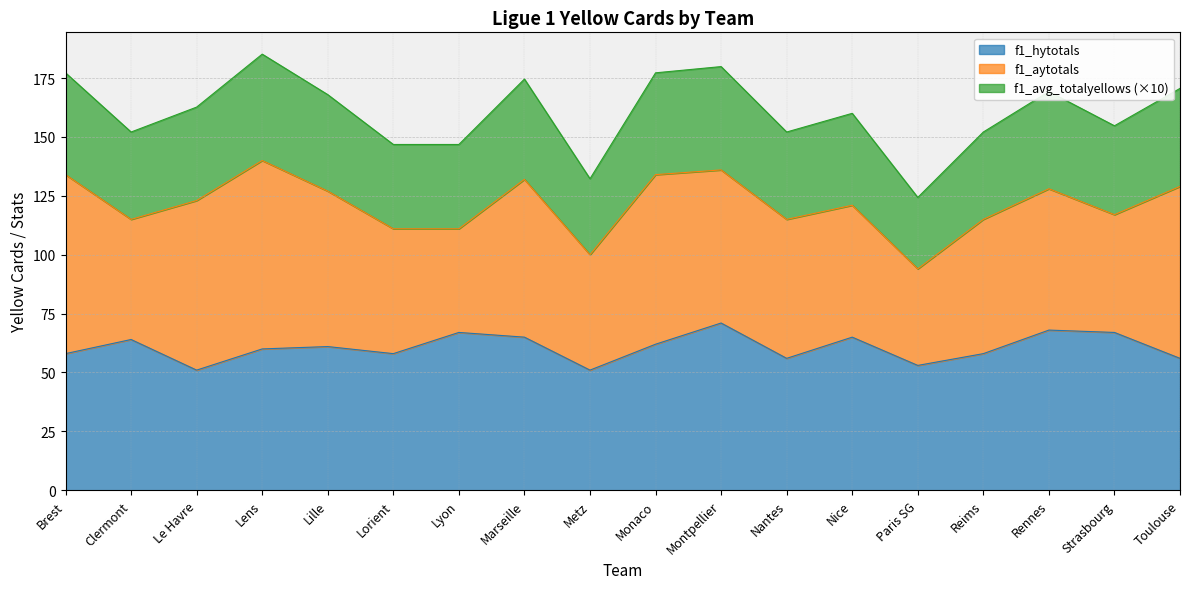

What is the label of the 3rd point from the right?

Rennes